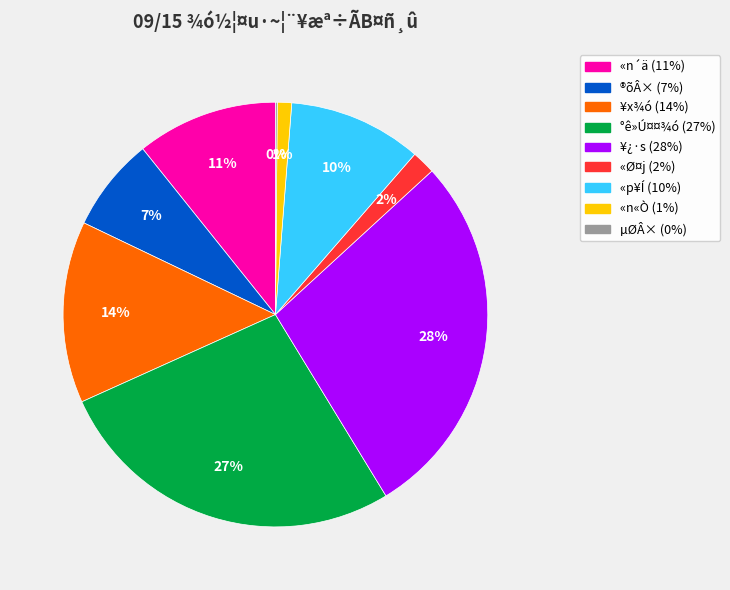

True or false: «Ø¤j accounts for 2% of the total.

True